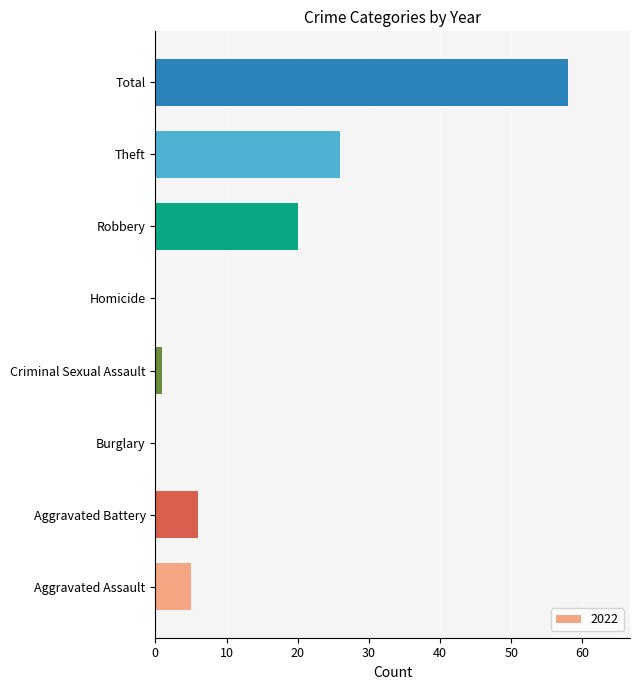

What is the sum of the values at Homicide and Aggravated Battery?

6